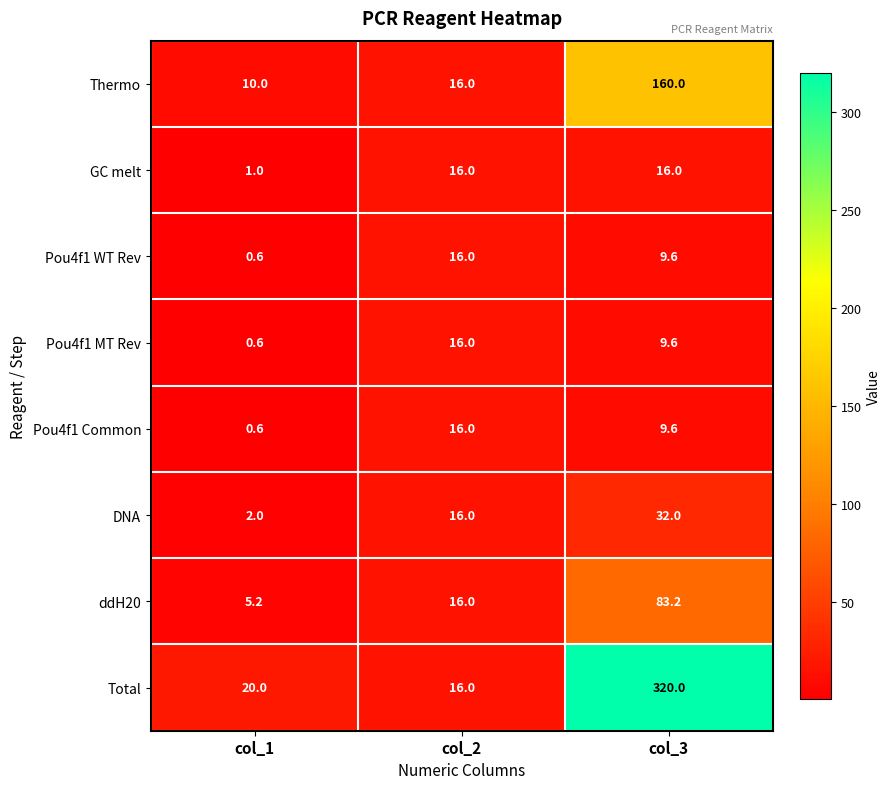

Which series has the largest range (max minus min)?

Total